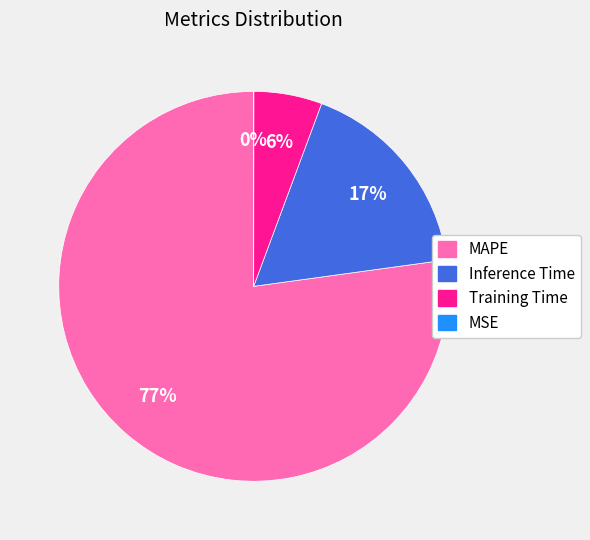

Combined, do MAPE and Inference Time account for over 50%?

Yes